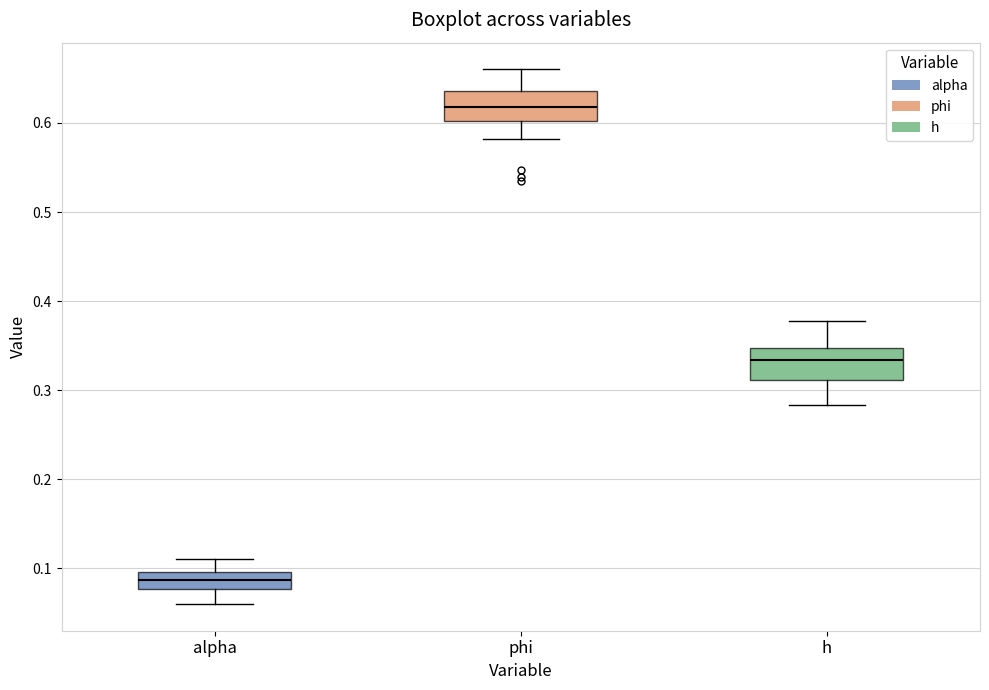

Which box's median line is the lowest?

alpha